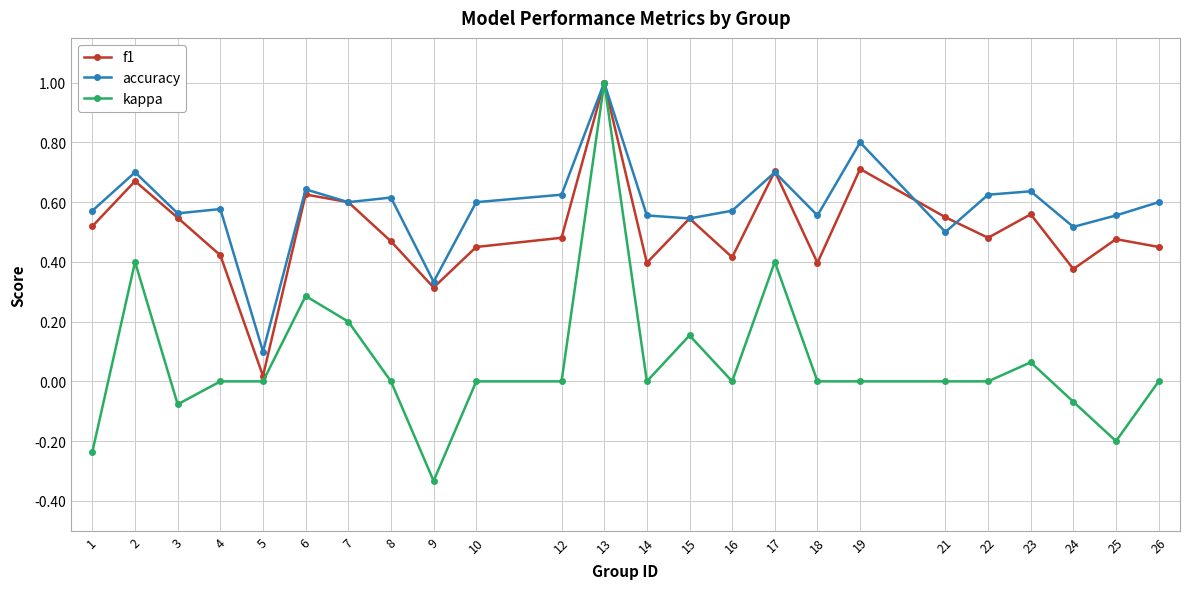

The accuracy series shows 0.6 at 1. True or false?

True